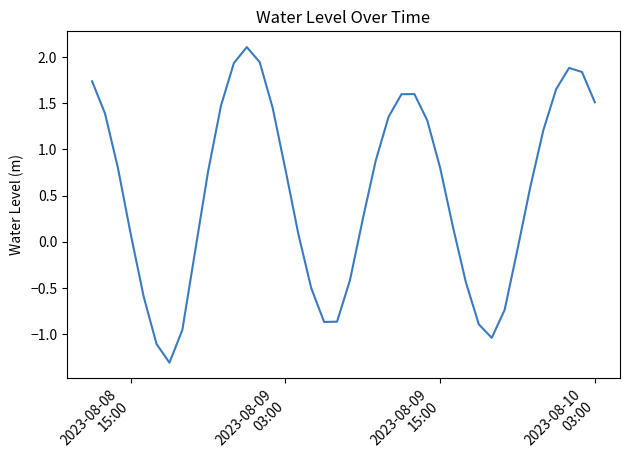

What is the minimum value shown in the chart?

-1.3